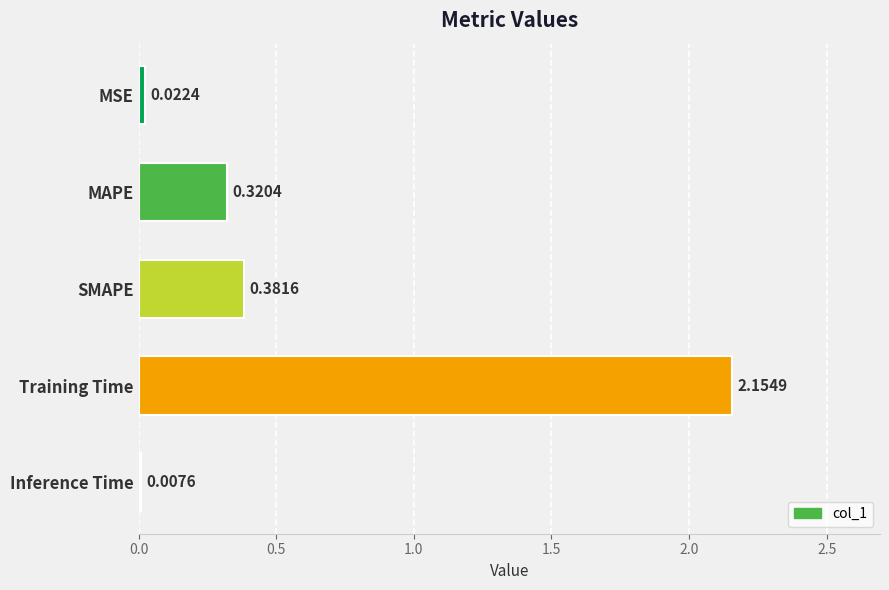

What is the sum of all values?

2.9